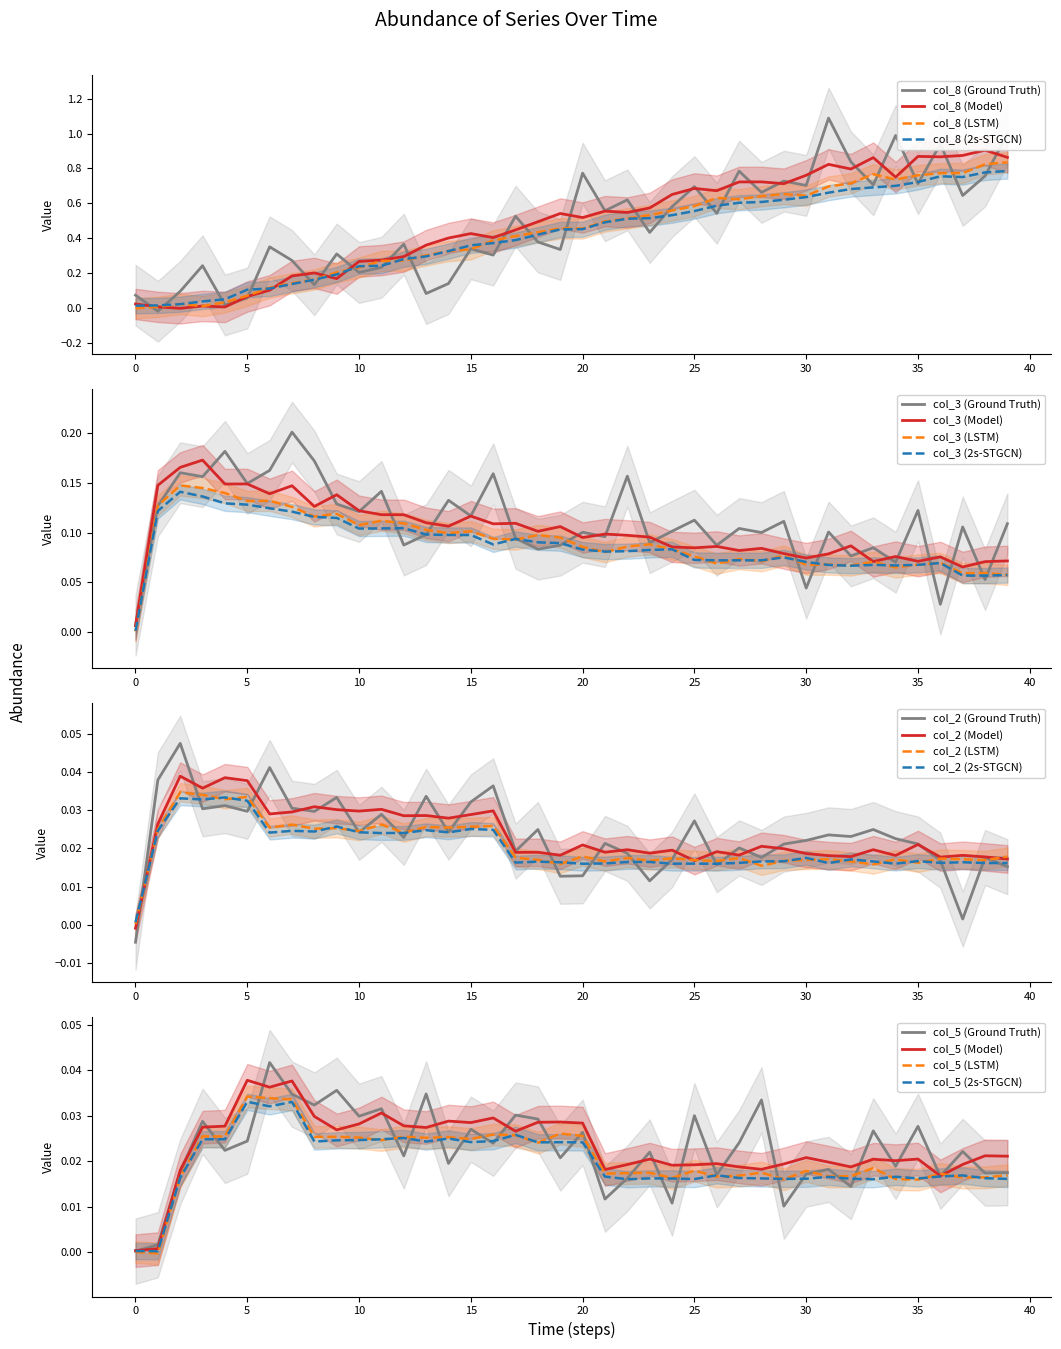

The col_8 (LSTM) series shows 0.9 at 30. True or false?

False